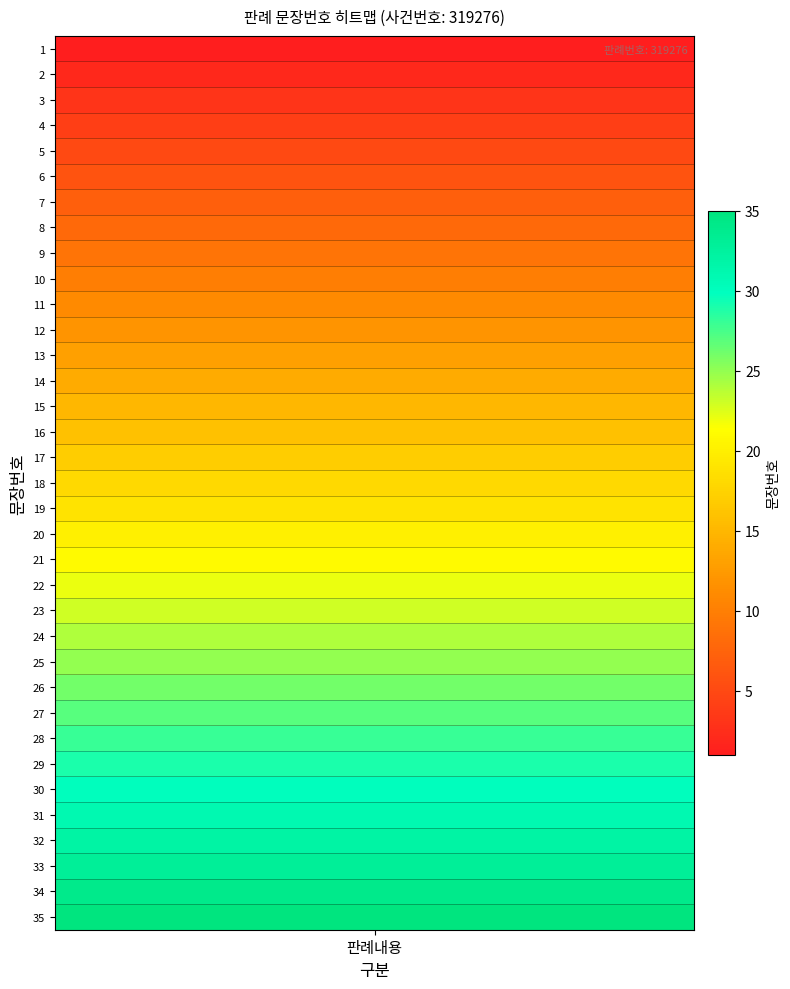

True or false: the data shows 1 at 1.

False